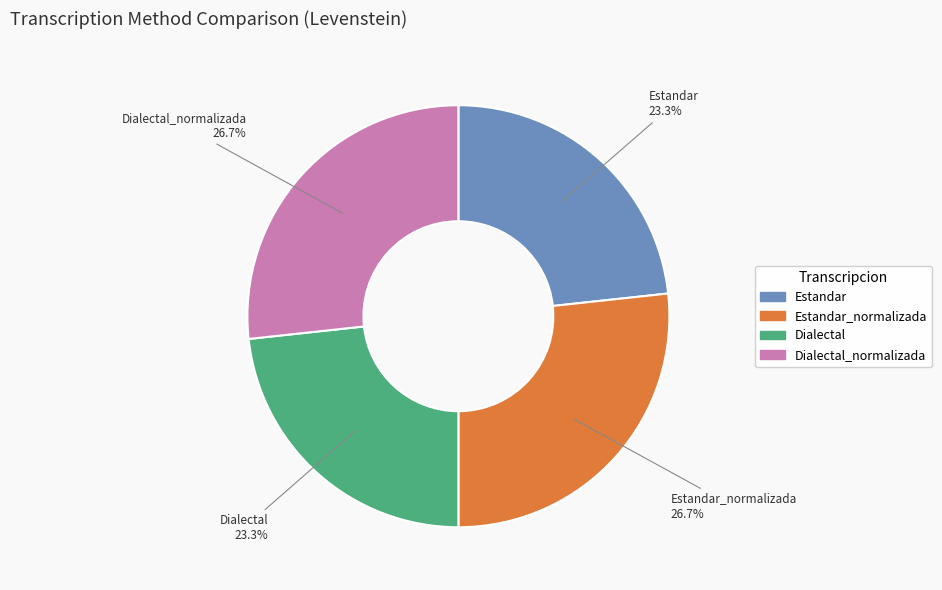

Is there a majority slice in this chart?

No